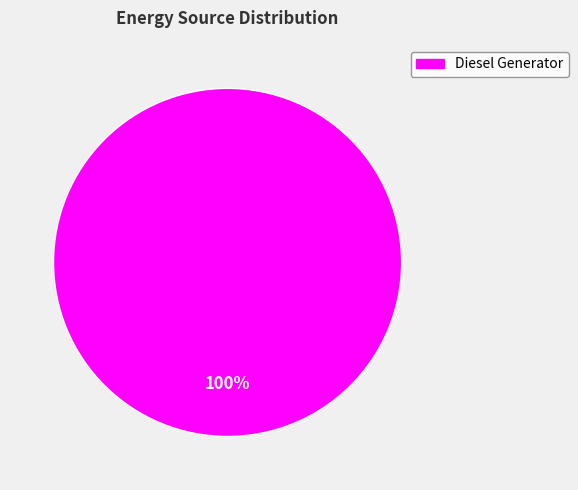

Rank the categories by value from lowest to highest.

Diesel Generator